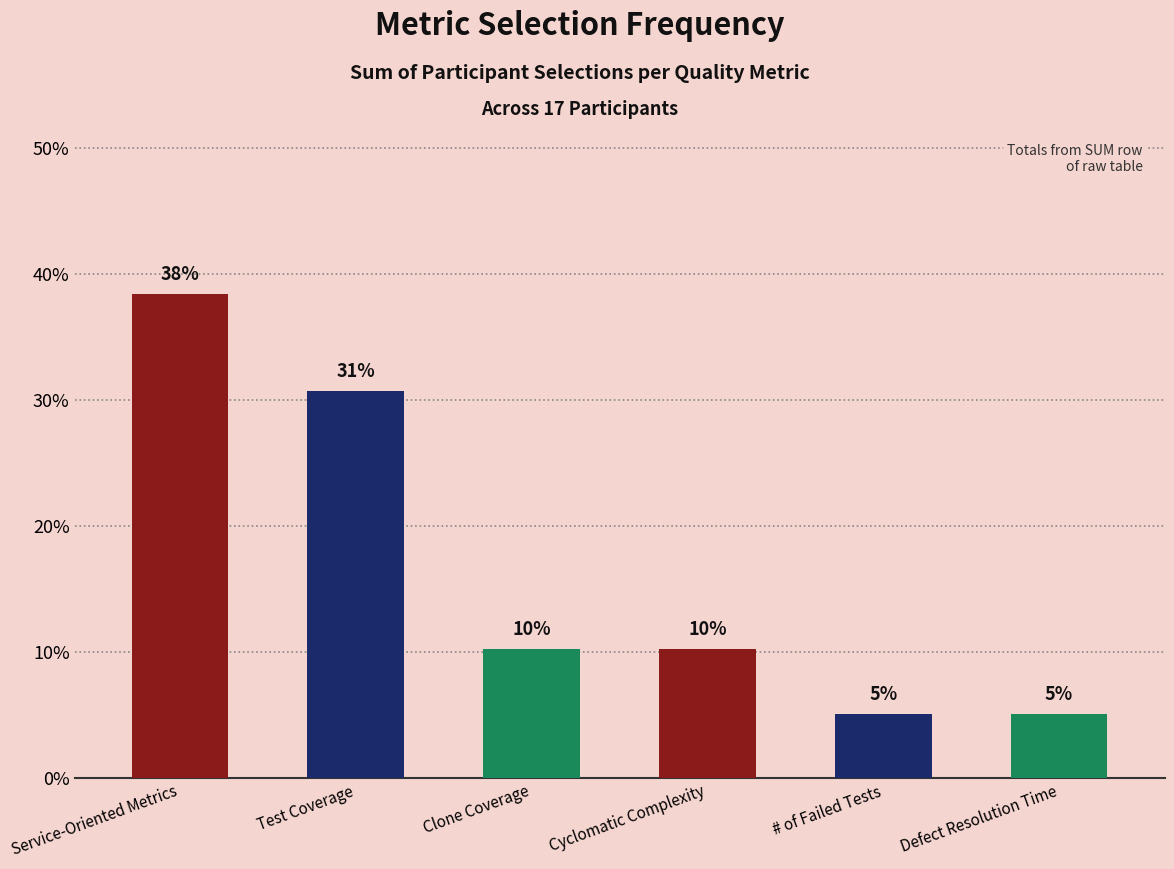

Does the chart contain any negative values?

No